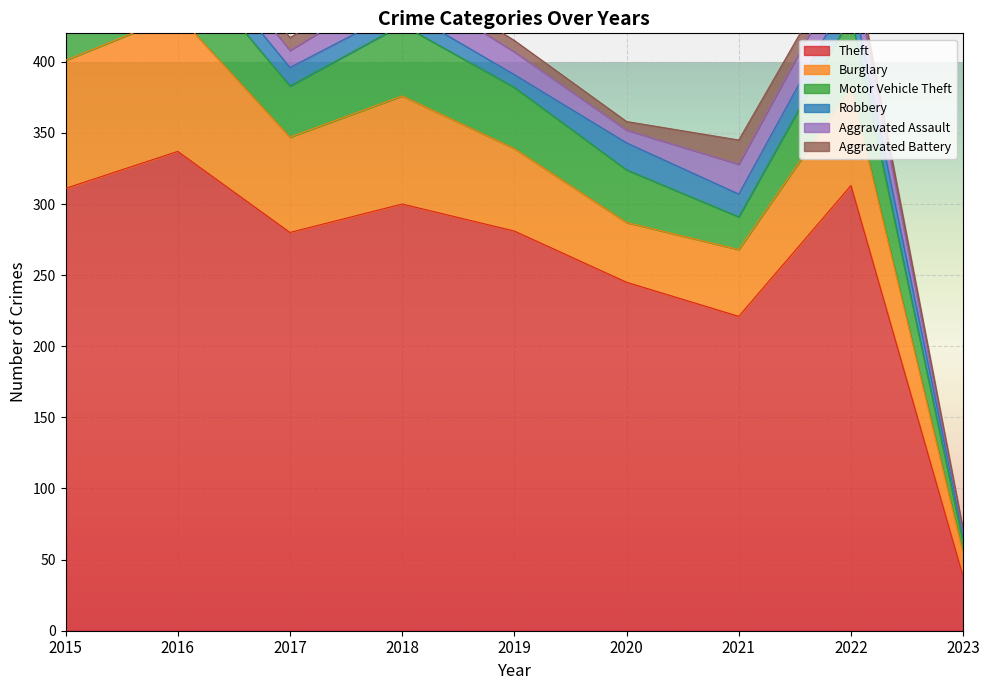

What is the smallest value displayed?

1